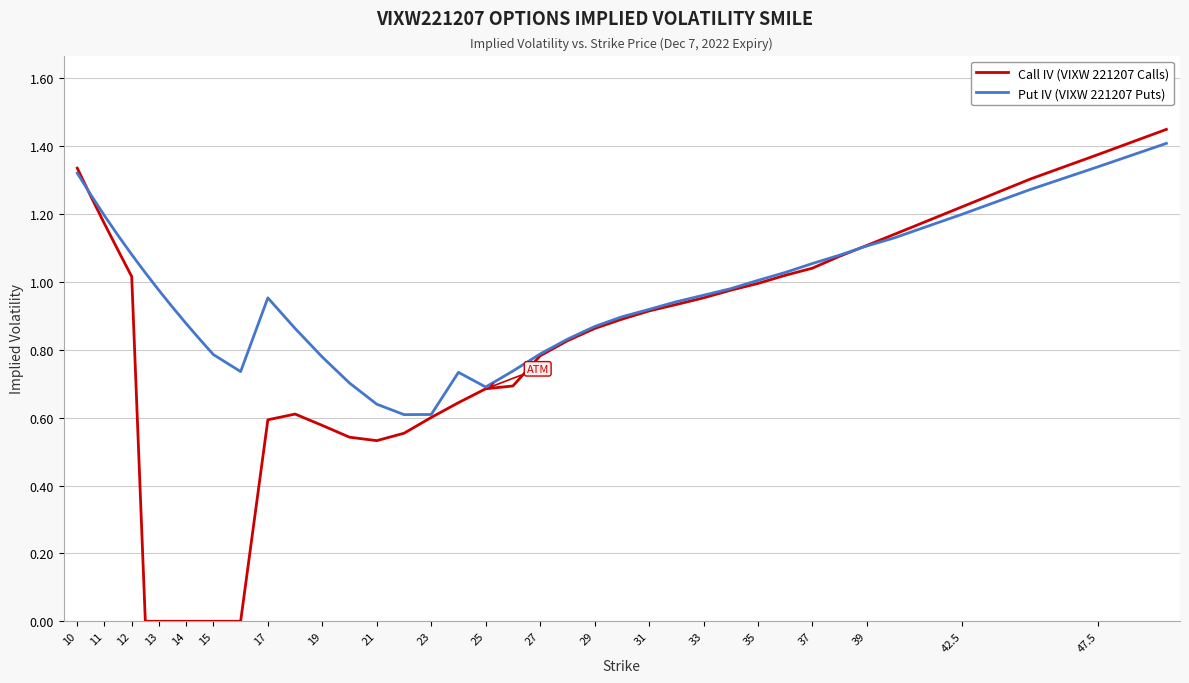

List the series in order of their overall mean, highest first.

Put IV (VIXW 221207 Puts), Call IV (VIXW 221207 Calls)